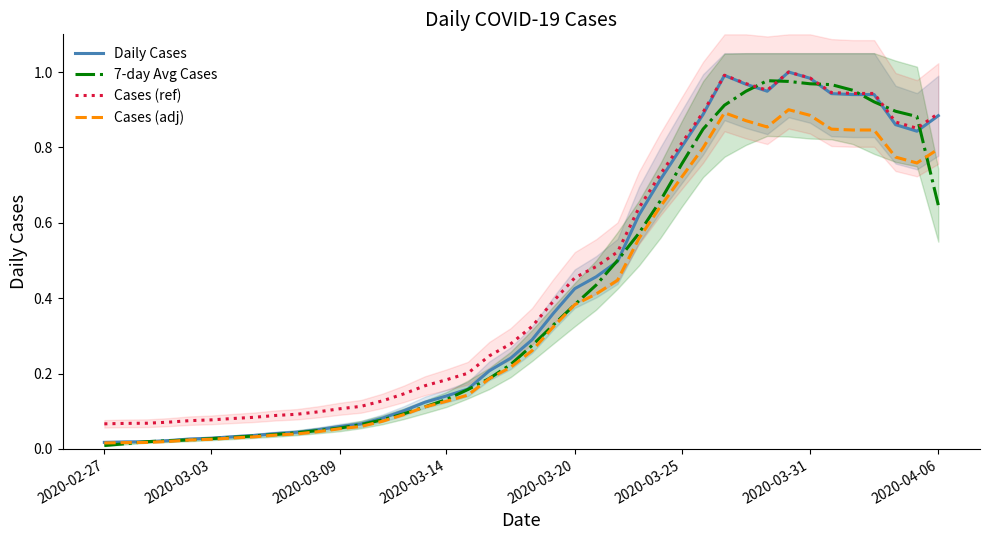

At which category does Cases (ref) reach its first local peak?

29